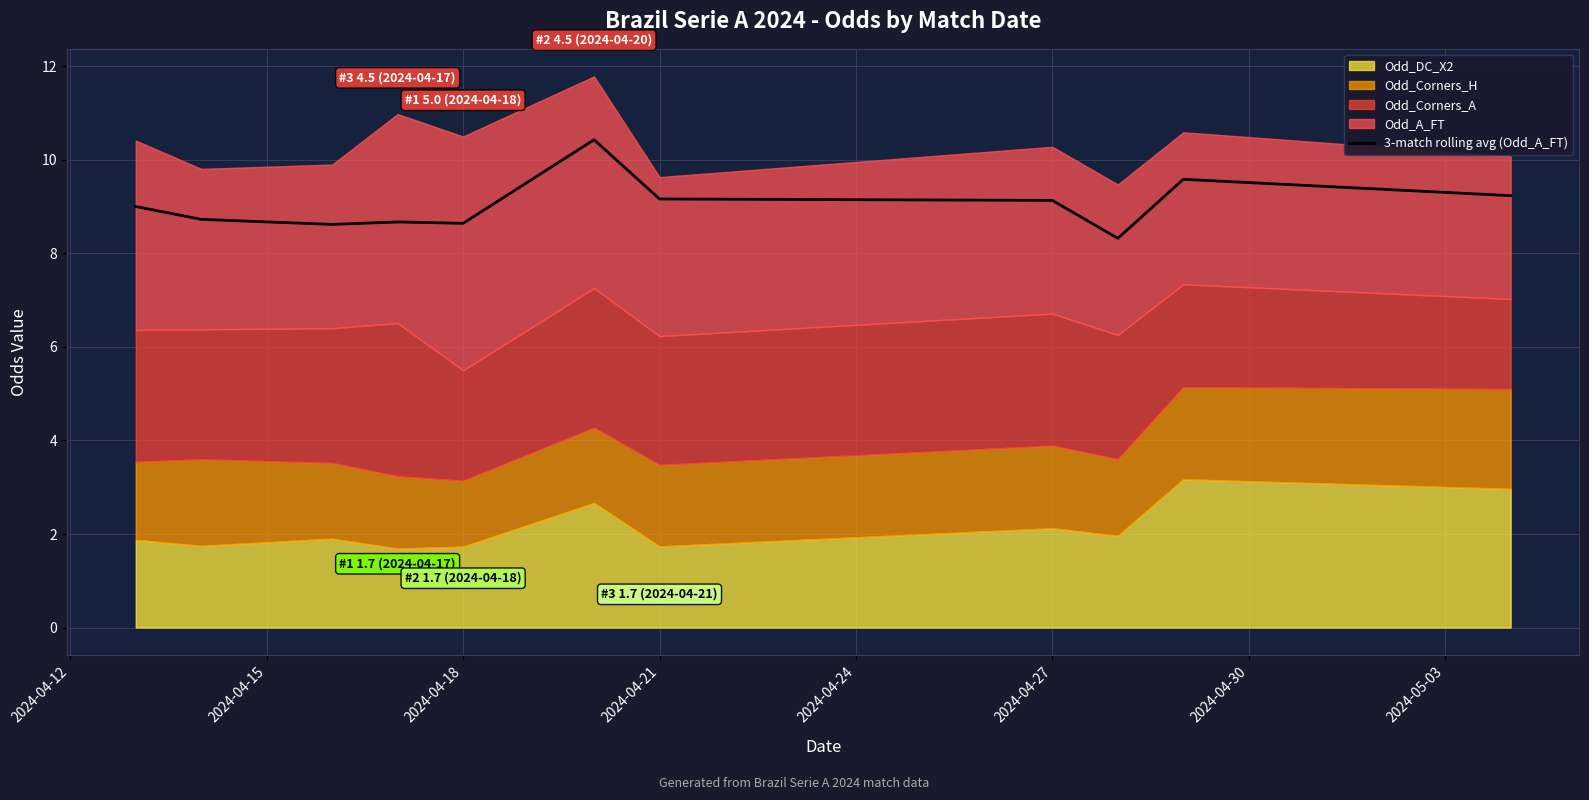

Count the number of categories in the chart.

11